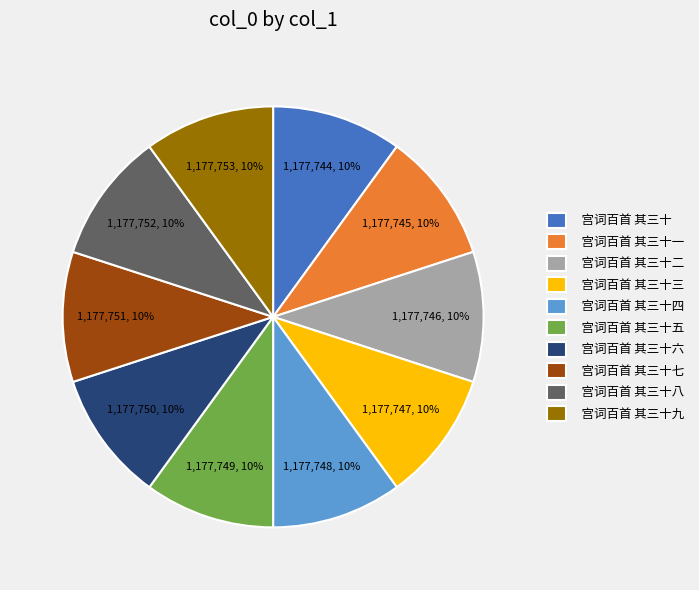

The 宫词百首 其三十一 slice represents 10% of the pie. True or false?

True